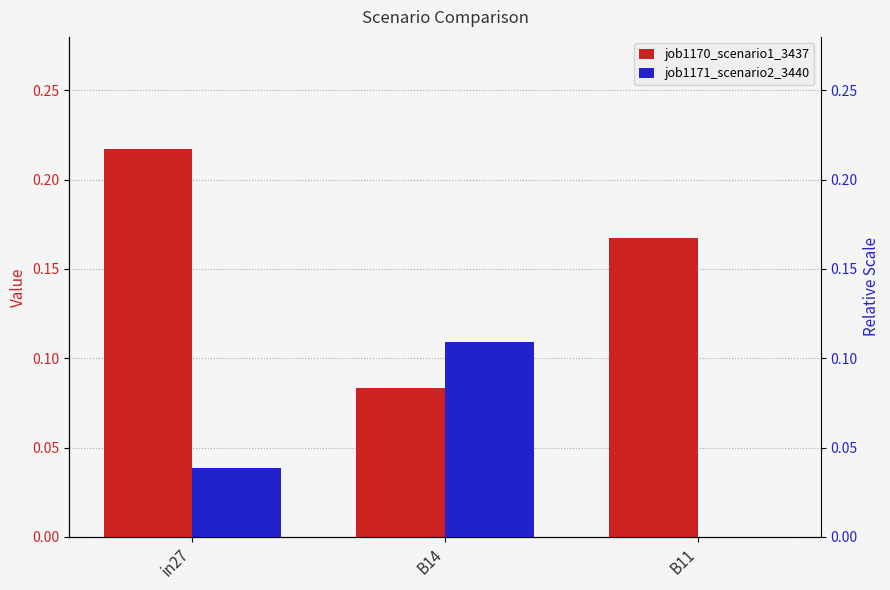

What are all the series names shown in the legend?

job1170_scenario1_3437, job1171_scenario2_3440